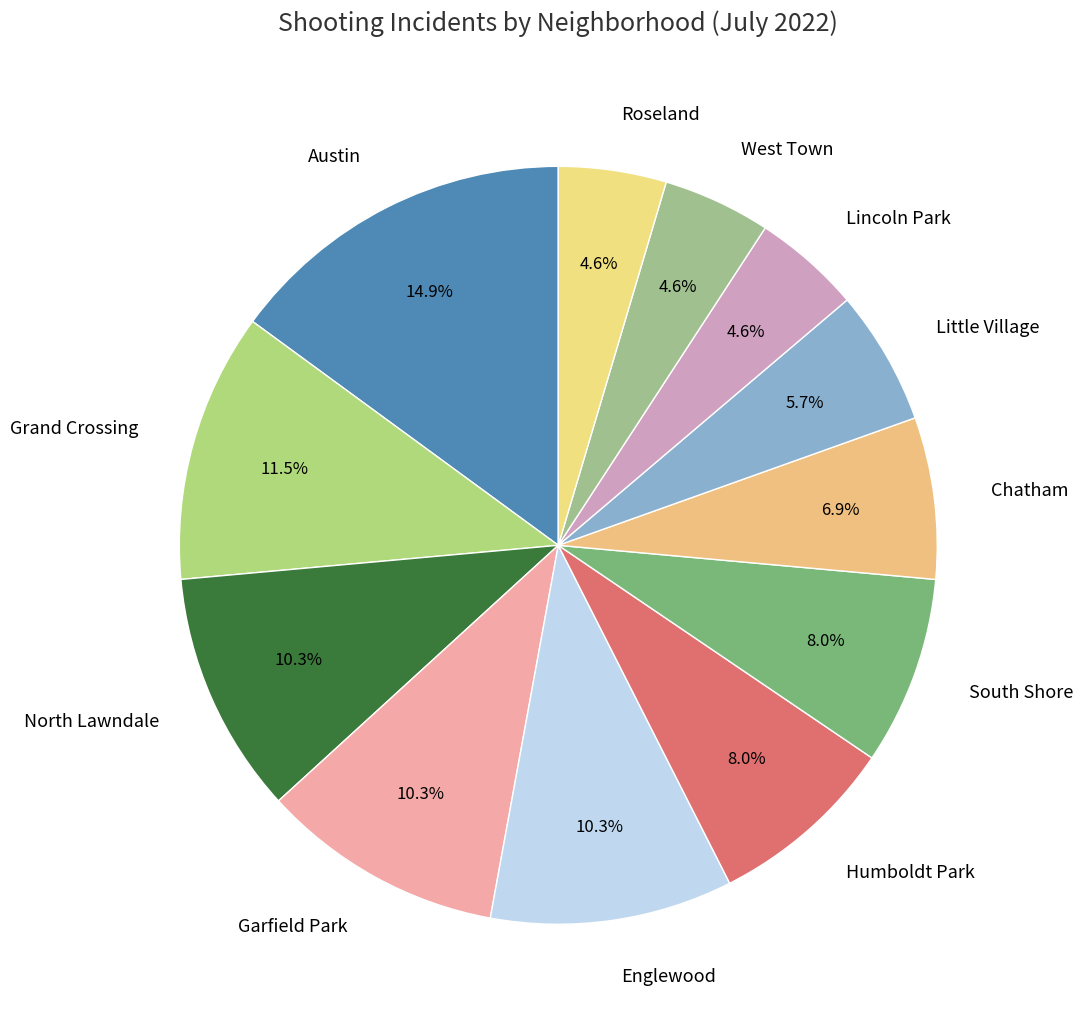

How many segments does this pie chart have?

12